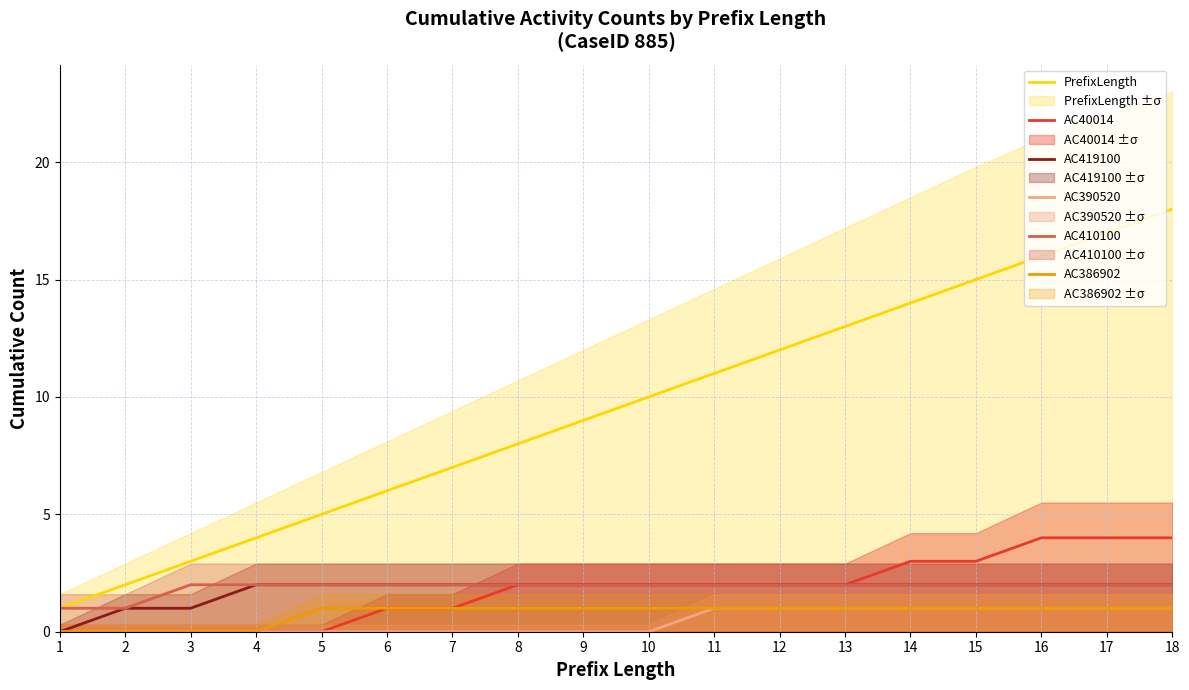

Which category has the highest value in the AC390520 series?

11